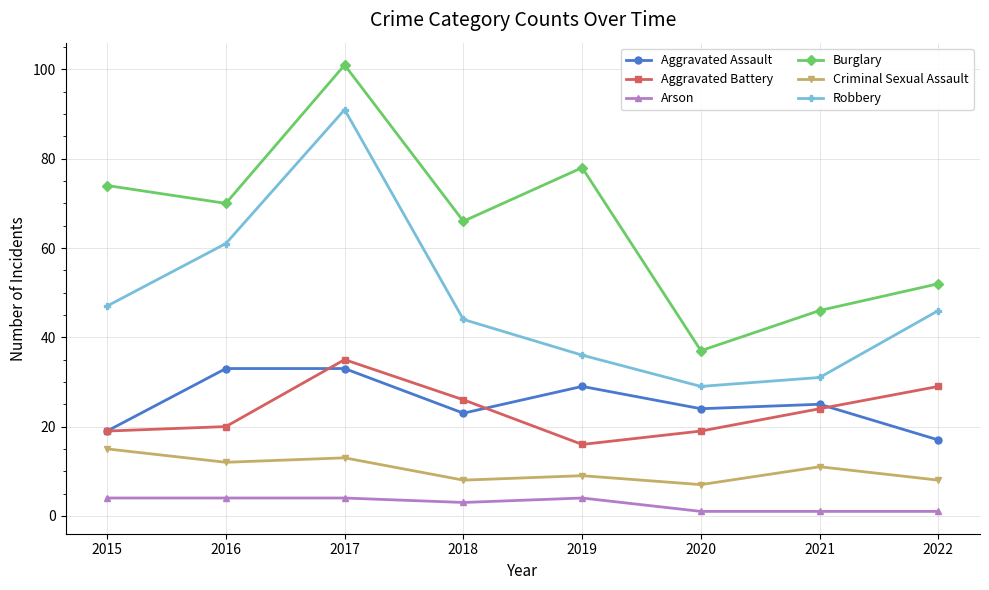

What is the value of the Robbery point at the 4th from the left?

44